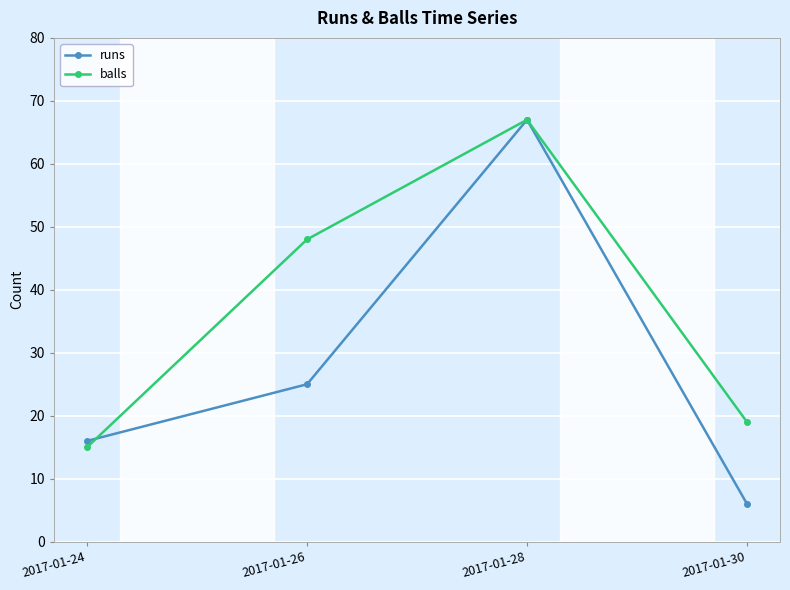

Between 2017-01-28 and 2017-01-30, which series saw the biggest shift?

runs